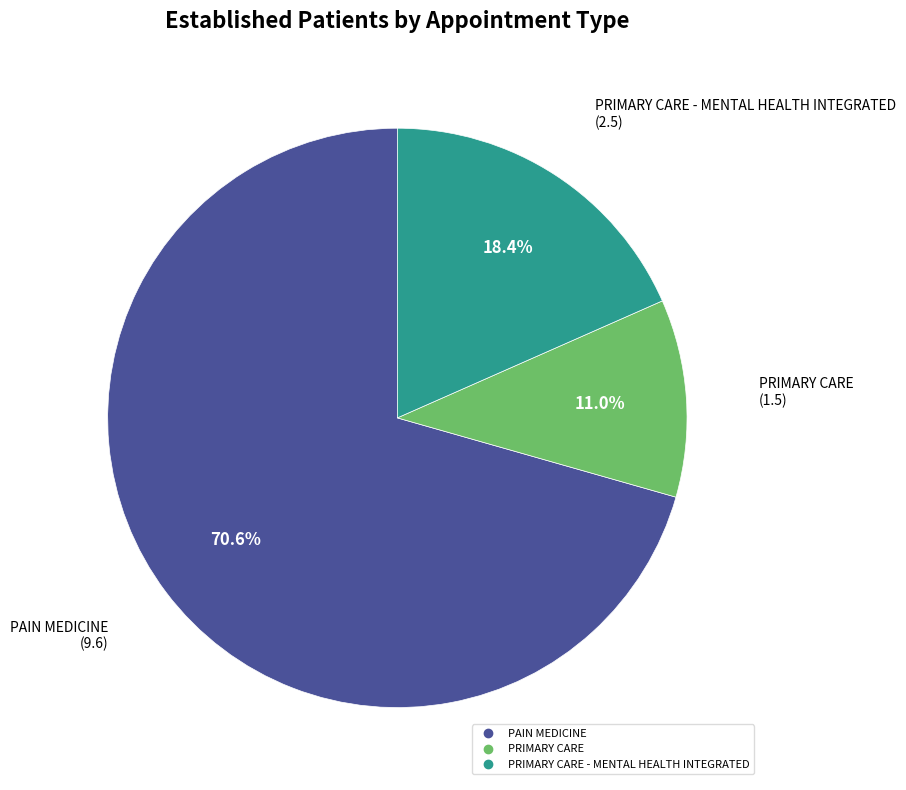

Is there a majority slice in this chart?

Yes